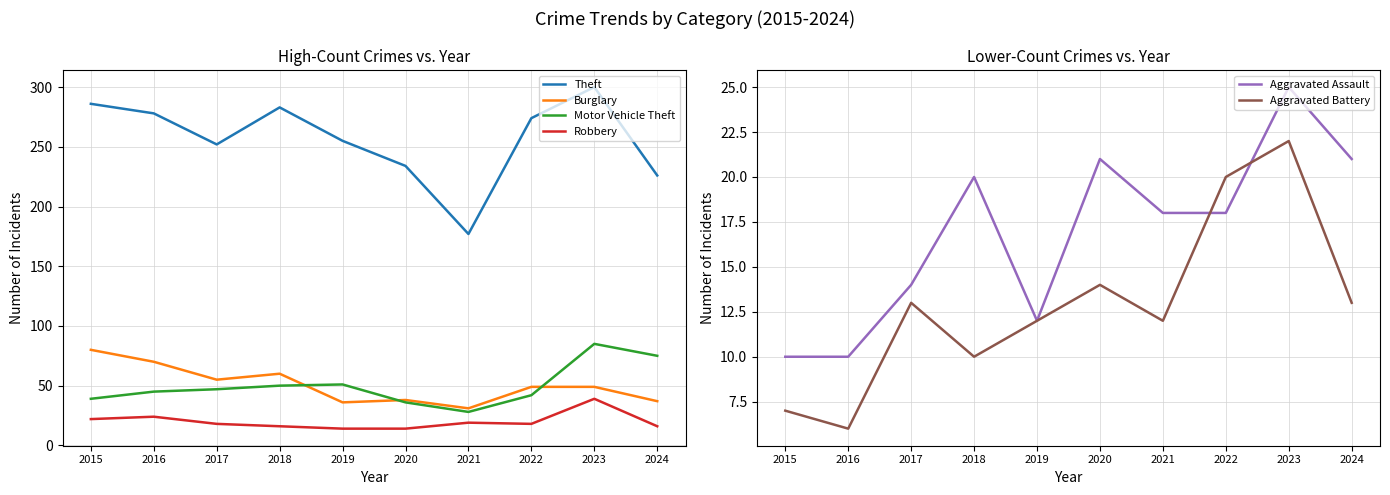

Where is Aggravated Assault nearest to the value 17?

2021